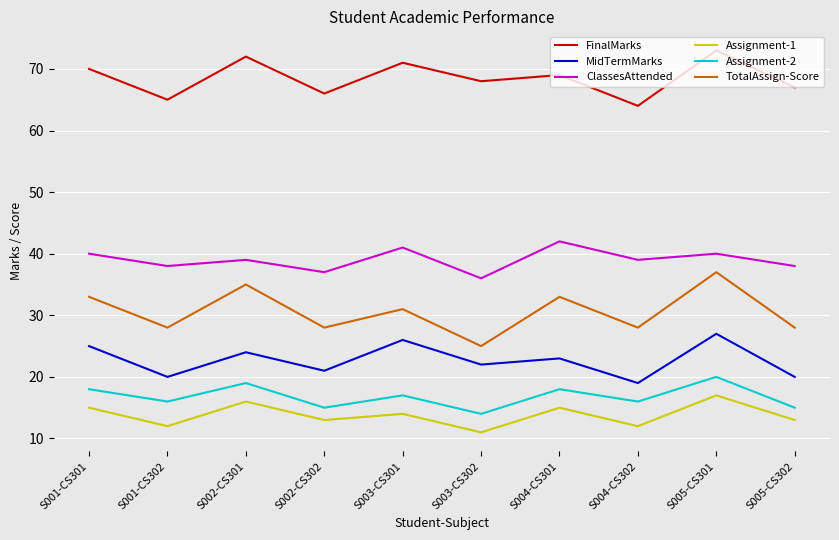

Which series has the largest total across all categories?

FinalMarks